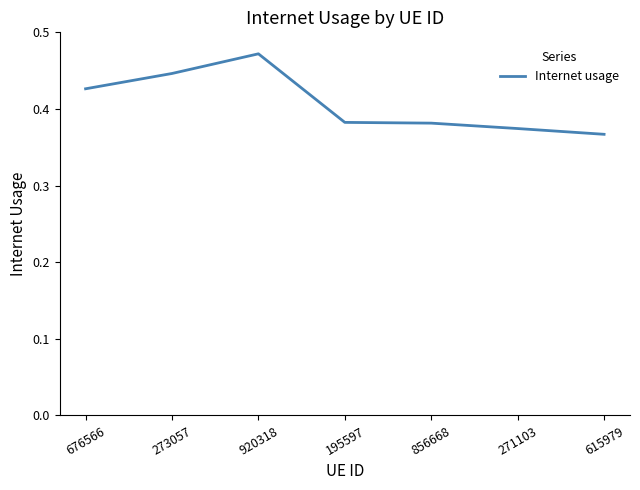

What position from the right is 676566?

7